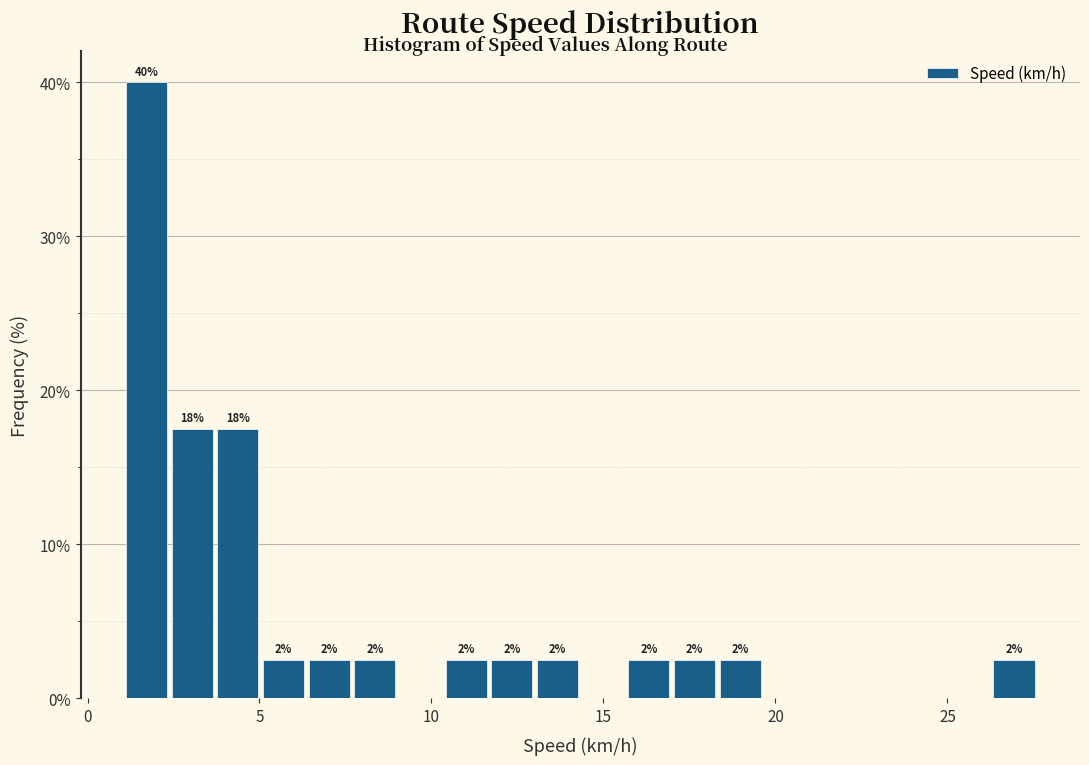

Around what value on the x-axis is the tallest bar? Give the approximate position of its centre, as read against the axis.

1.5